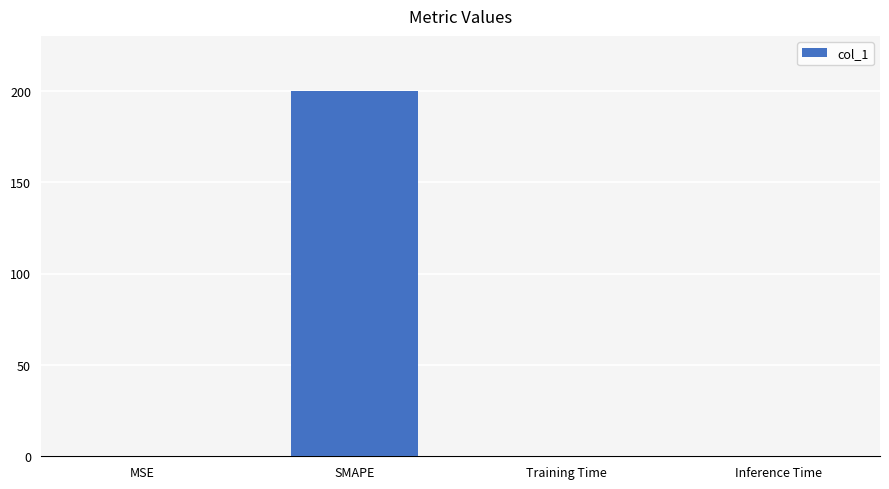

What is the change in value from MSE to SMAPE?

+199.7